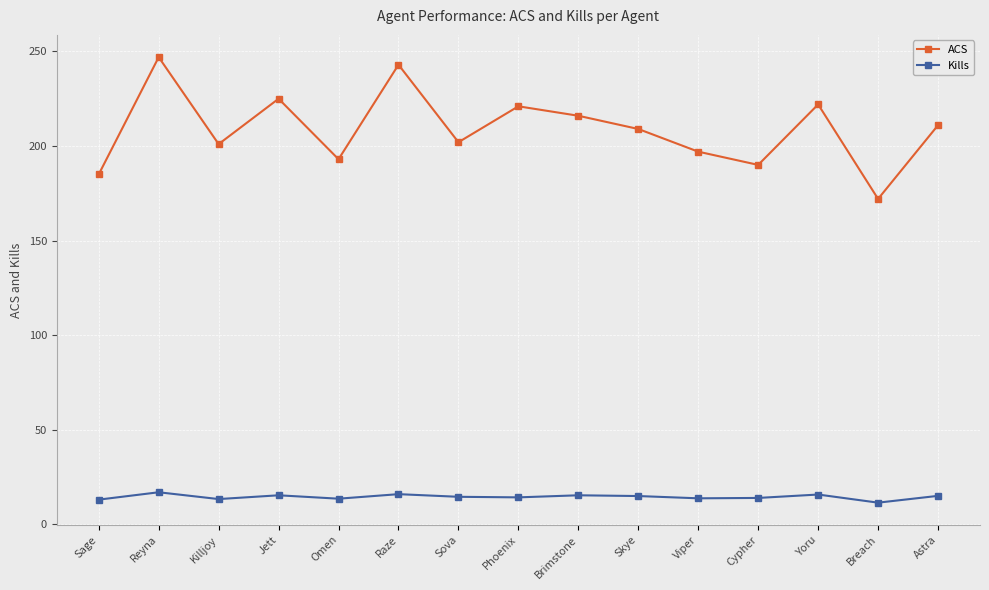

Which series has the widest spread of values?

ACS